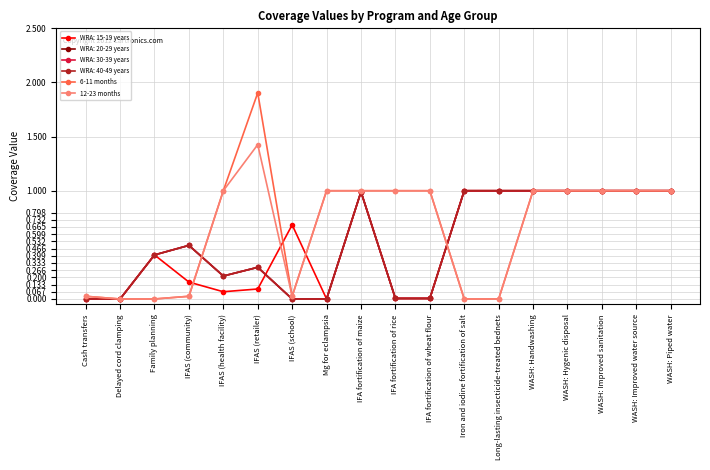

Does the chart display data point markers on the line(s)?

Yes